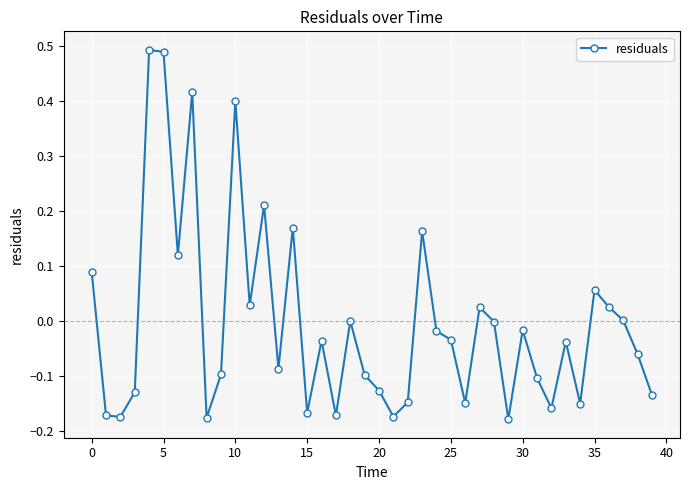

How many interior local valleys (lower than both neighbors) does the data have?

12